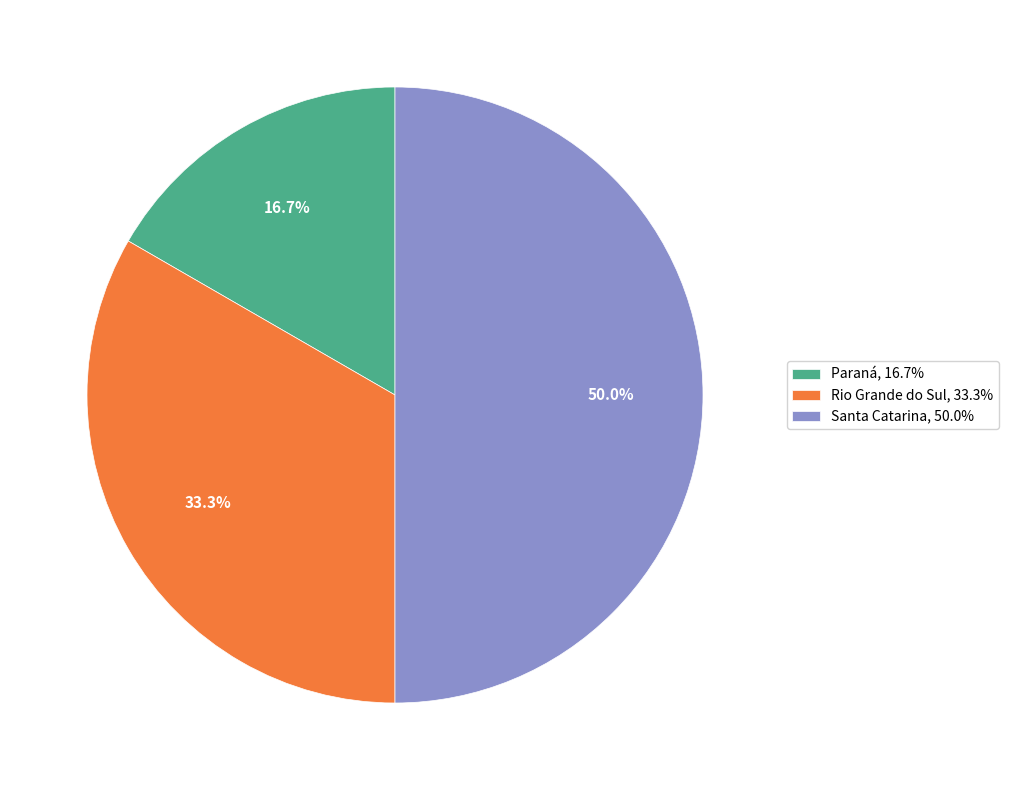

Between Paraná, 16.7% and Santa Catarina, 50.0%, which is larger?

Santa Catarina, 50.0%